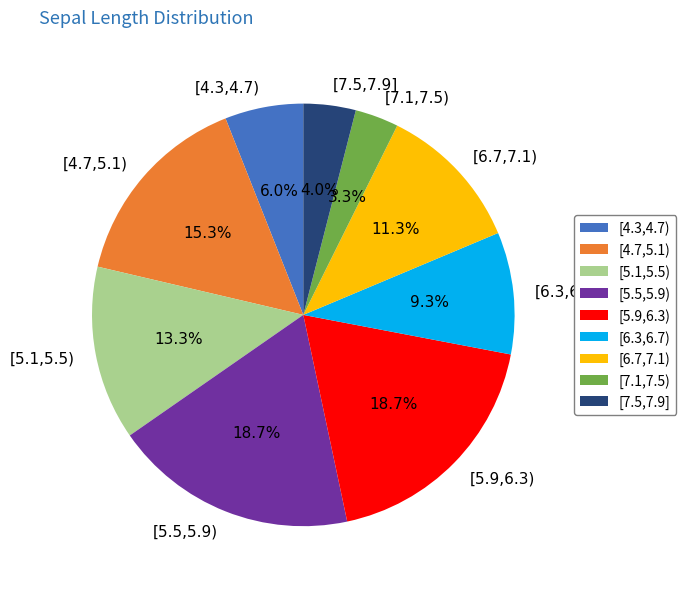

Which slice is the smallest?

[7.1,7.5)